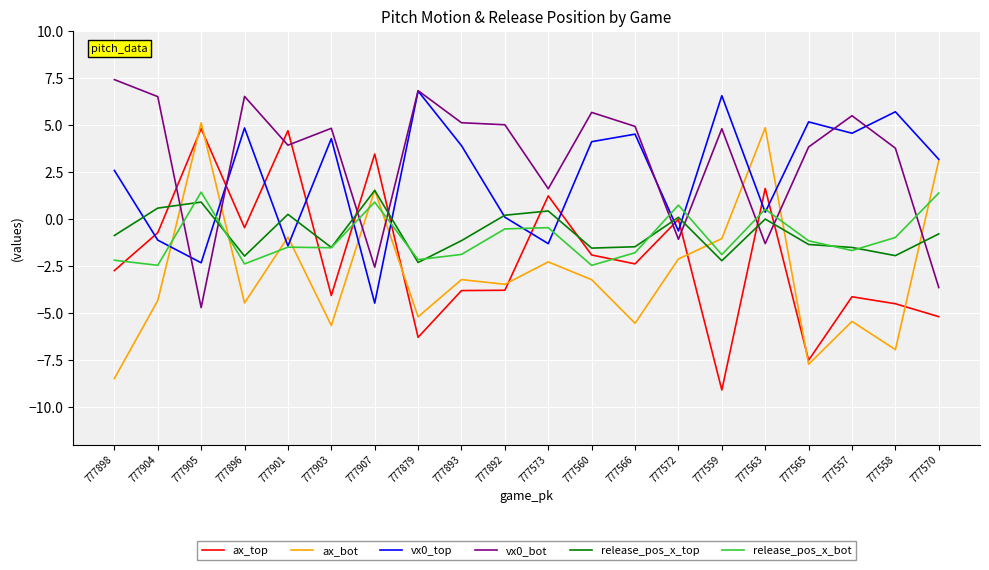

Is the value of vx0_top at 777903 greater than the value of release_pos_x_top at 777898?

Yes